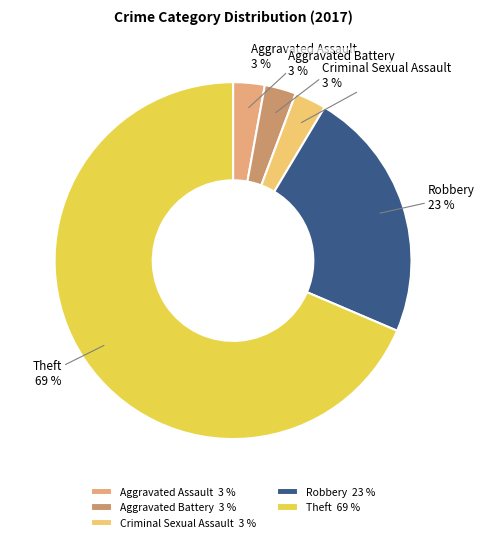

What percentage is the Robbery 23 % slice, to the nearest percent?

23%